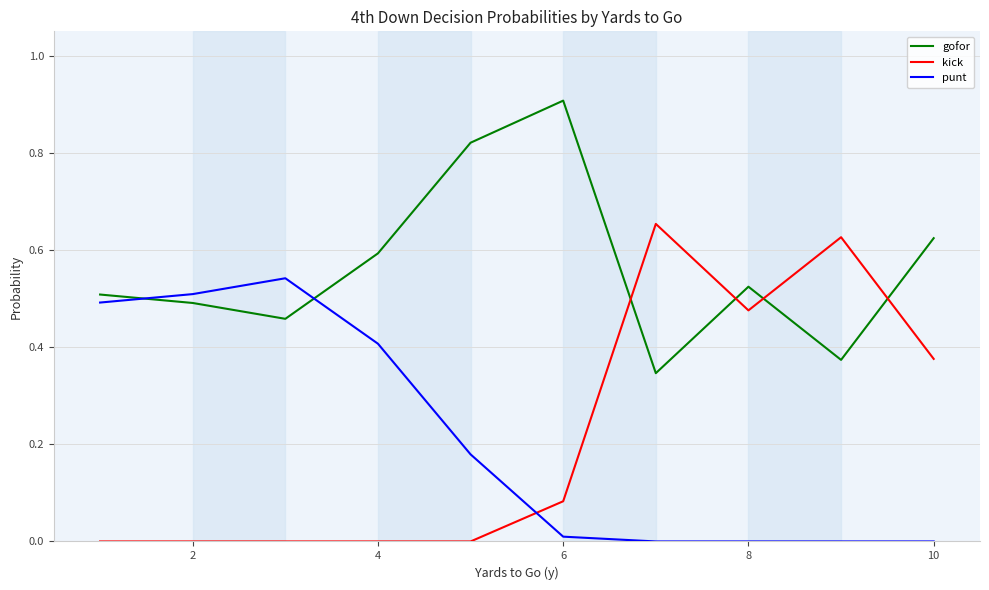

List the series in order of their peak value, lowest first.

punt, kick, gofor